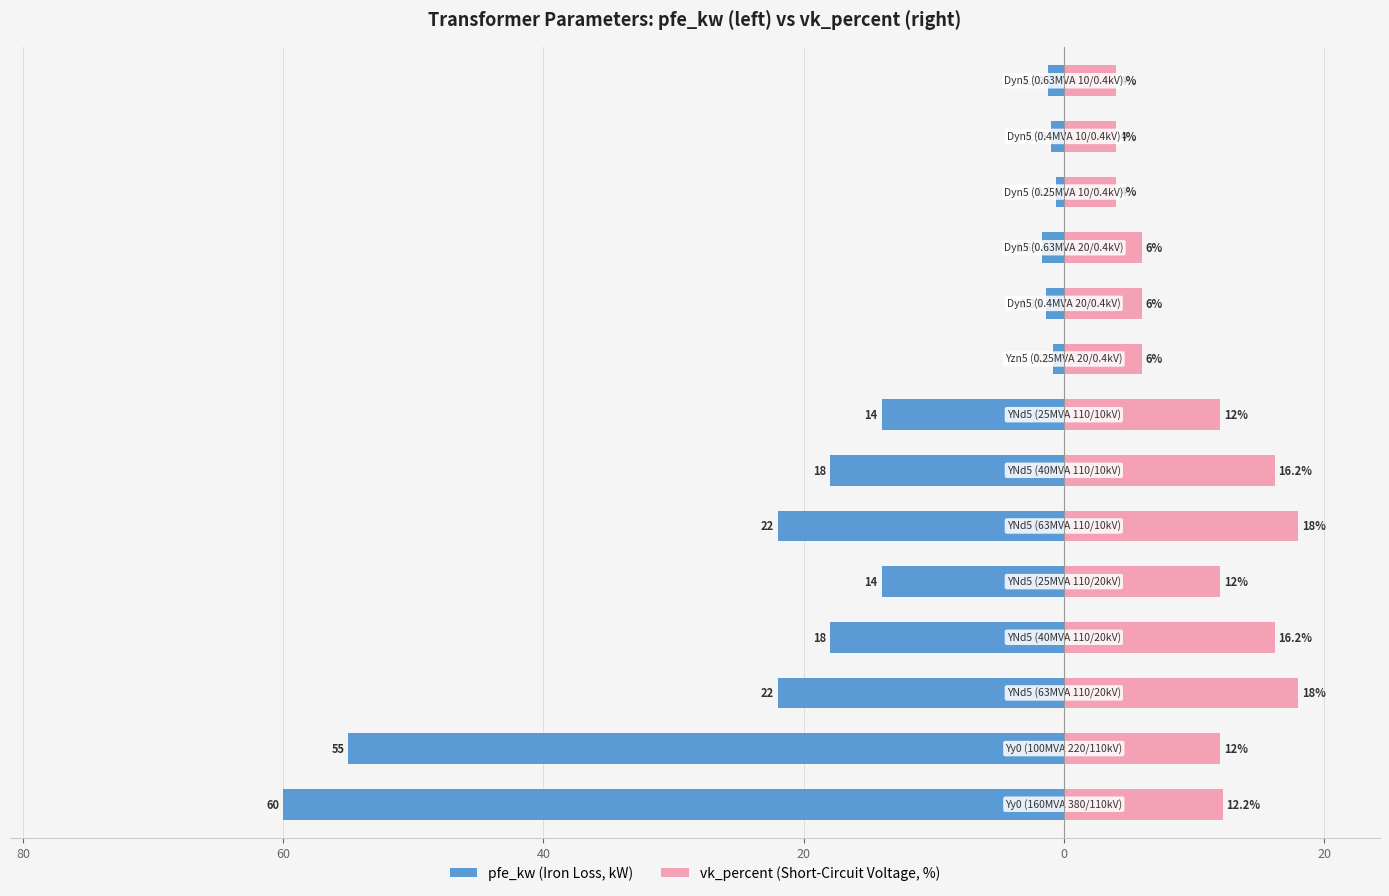

How many distinct data groups are displayed?

2